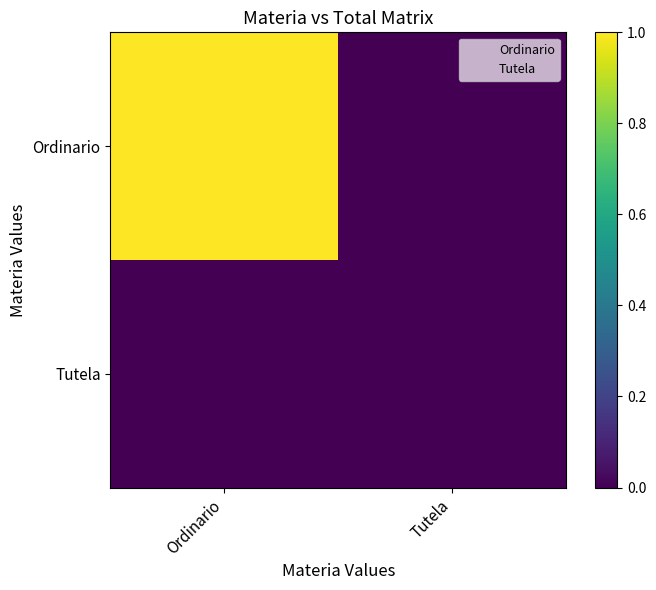

Rank the series at Ordinario from lowest to highest value.

Tutela, Ordinario